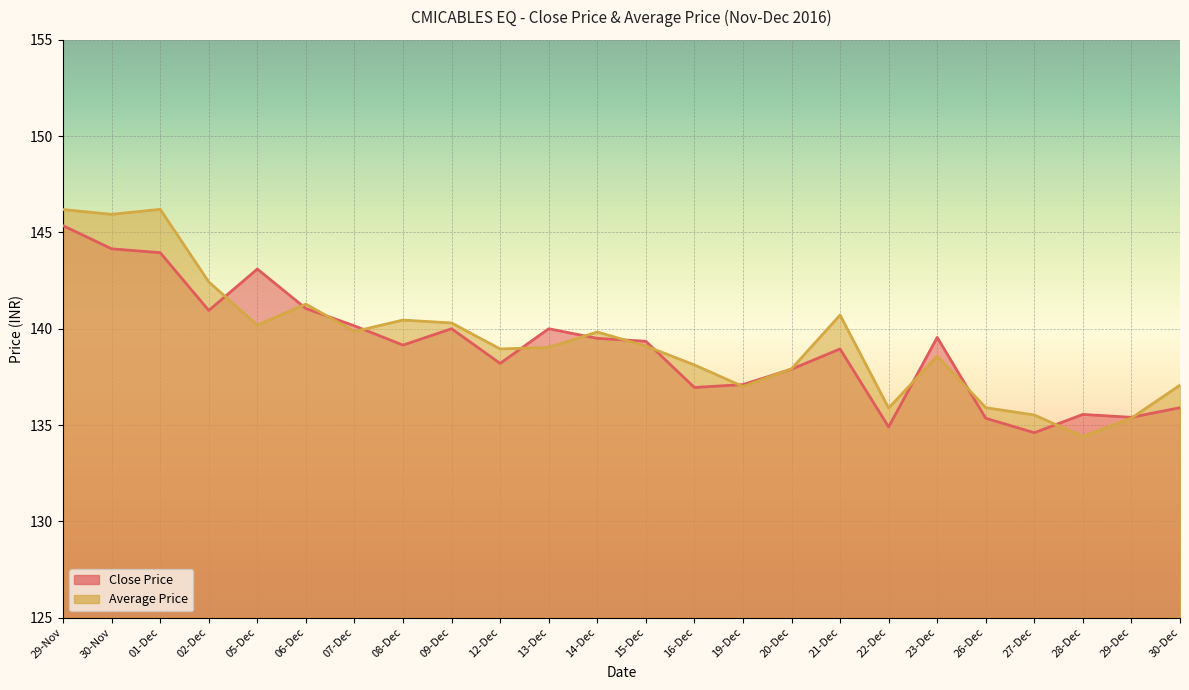

Reading right to left, transcribe all the data shown in this chart.

Close Price: 30-Dec=135.9	29-Dec=135.4	28-Dec=135.6	27-Dec=134.6	26-Dec=135.3	23-Dec=139.6	22-Dec=134.9	21-Dec=138.9	20-Dec=137.9	19-Dec=137.1	16-Dec=136.9	15-Dec=139.3	14-Dec=139.5	13-Dec=140.0	12-Dec=138.2	09-Dec=140.0	08-Dec=139.2	07-Dec=140.2	06-Dec=141.1	05-Dec=143.1	02-Dec=140.9	01-Dec=143.9	30-Nov=144.2	29-Nov=145.3
Average Price: 30-Dec=137.1	29-Dec=135.4	28-Dec=134.4	27-Dec=135.5	26-Dec=135.9	23-Dec=138.6	22-Dec=135.9	21-Dec=140.7	20-Dec=137.9	19-Dec=137.0	16-Dec=138.1	15-Dec=139.1	14-Dec=139.8	13-Dec=139.0	12-Dec=138.9	09-Dec=140.3	08-Dec=140.4	07-Dec=139.9	06-Dec=141.3	05-Dec=140.2	02-Dec=142.4	01-Dec=146.2	30-Nov=145.9	29-Nov=146.2